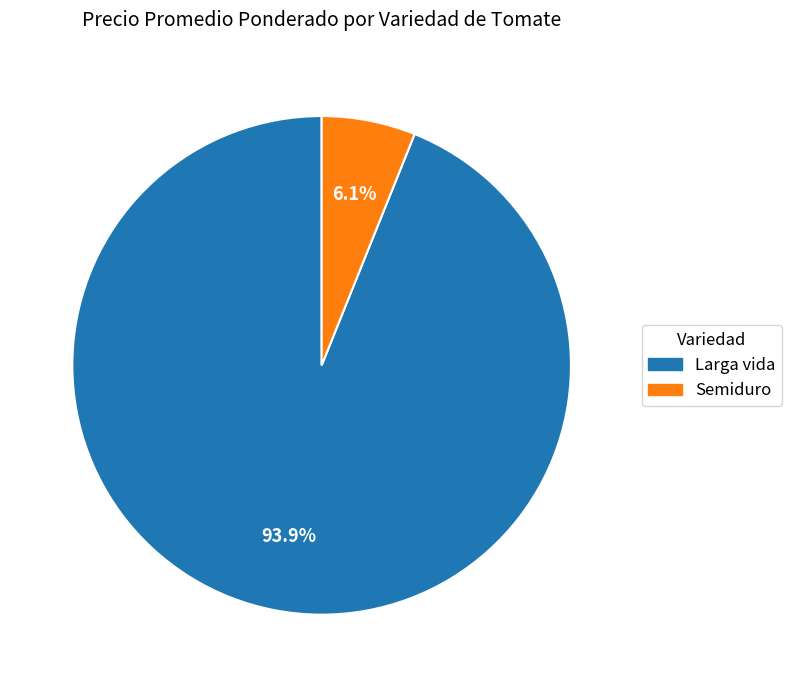

How much of the chart is everything except Larga vida?

6.1%